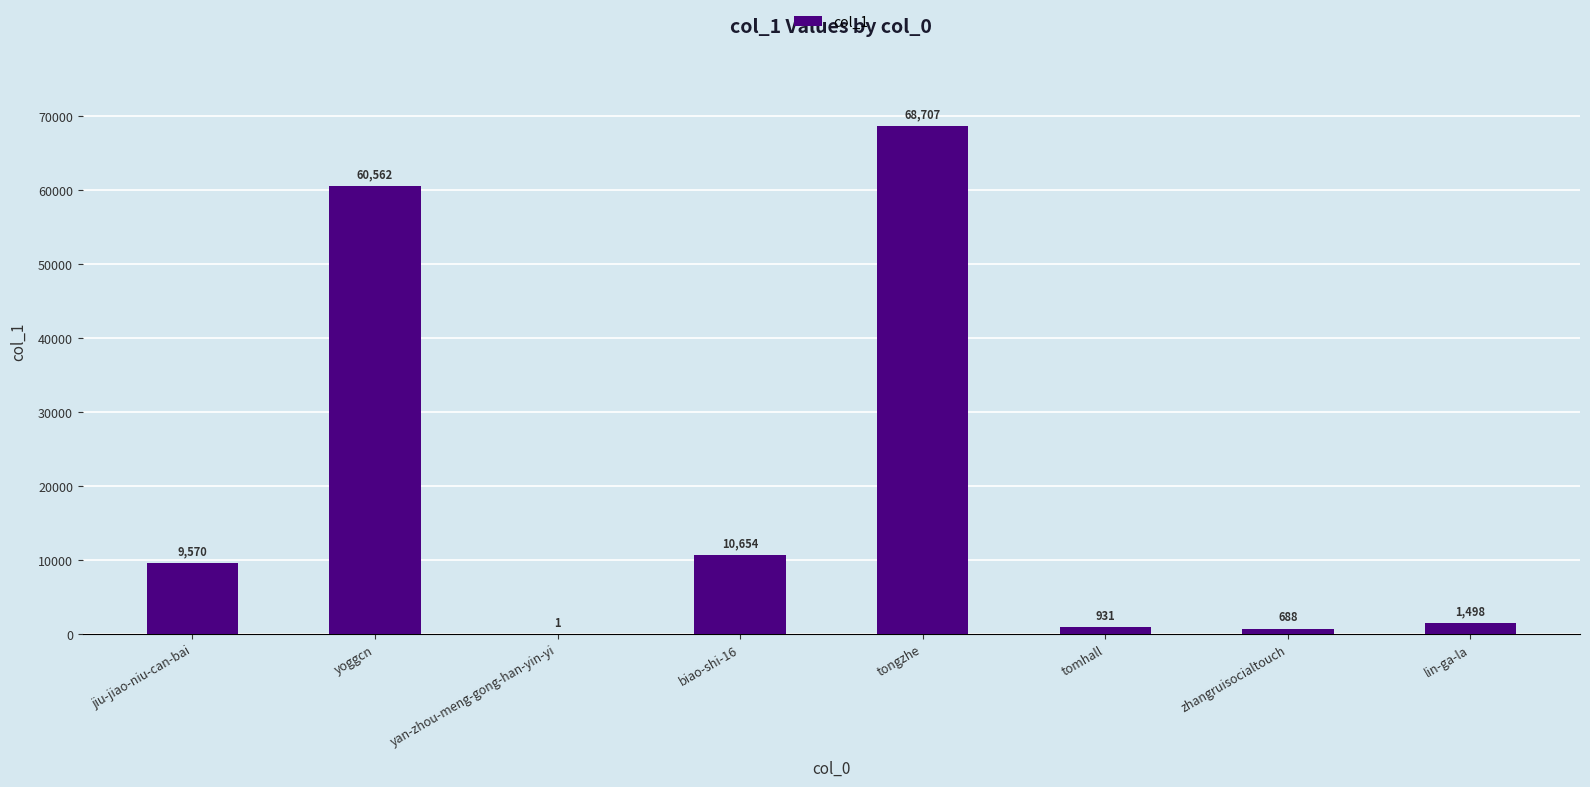

Is it true that the value at yoggcn is 60562?

True